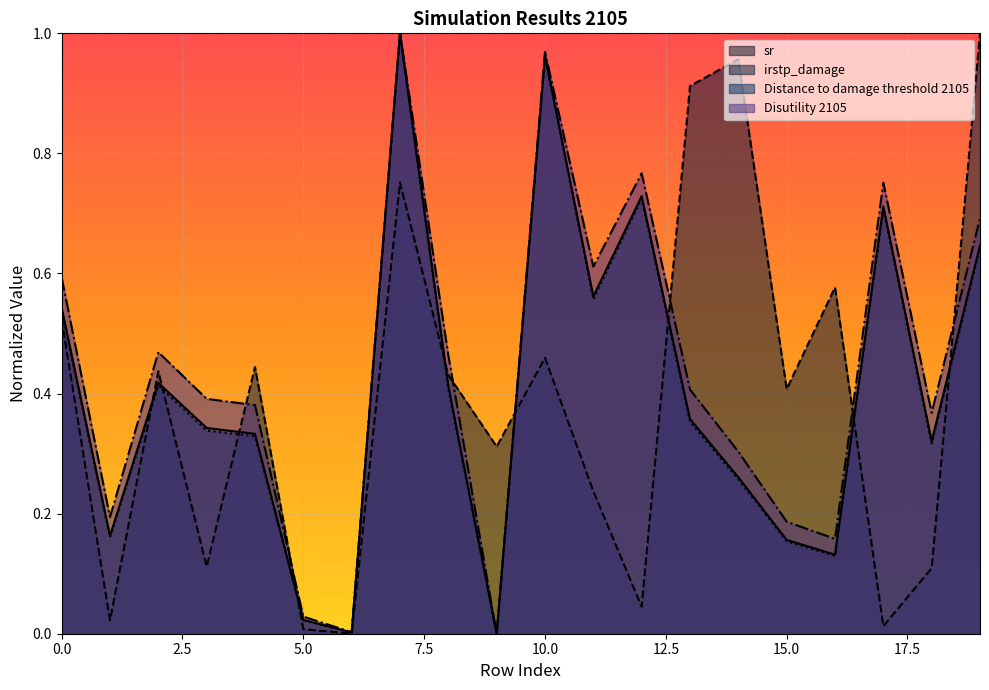

At which label does Disutility 2105 reach its minimum?

9